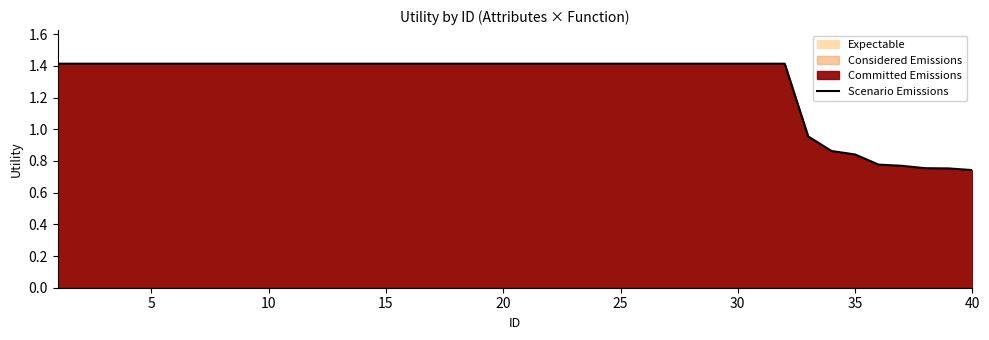

What is the maximum value shown in the chart?

1.4